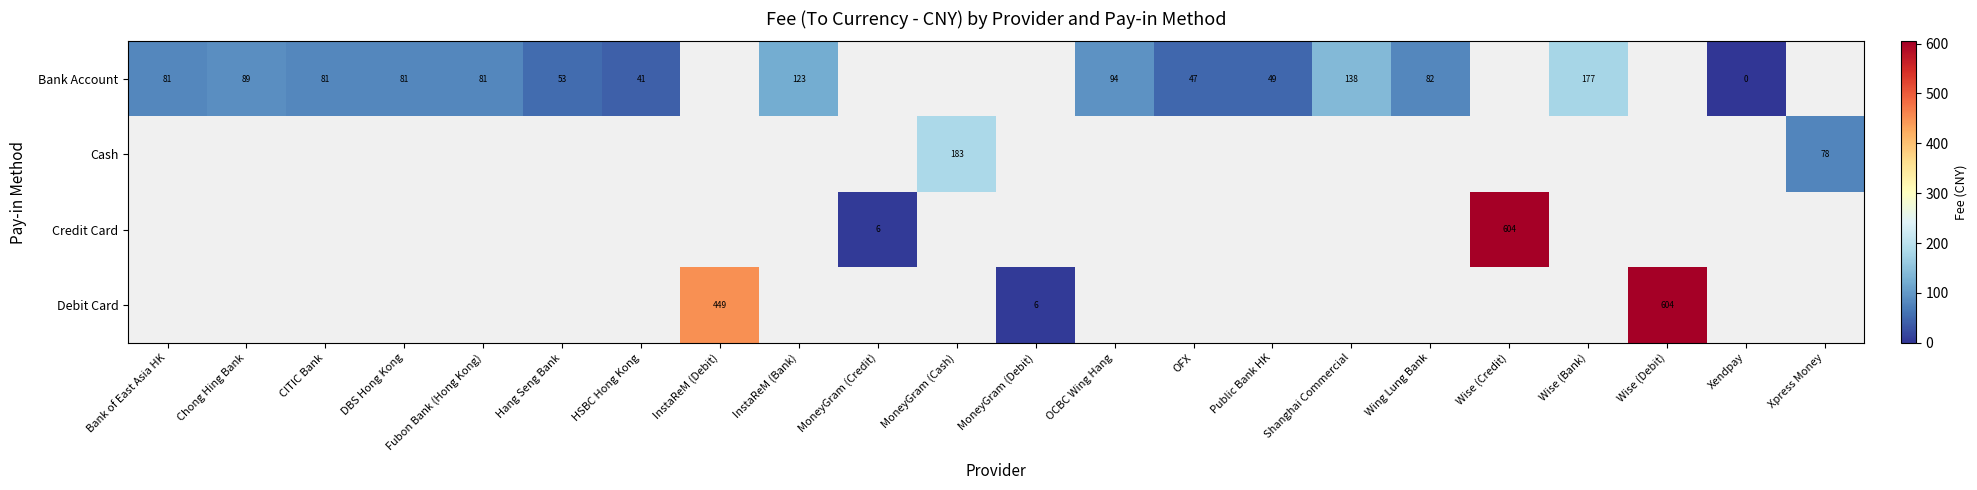

What is the difference between the maximum and minimum values in the Bank Account series?

177.3